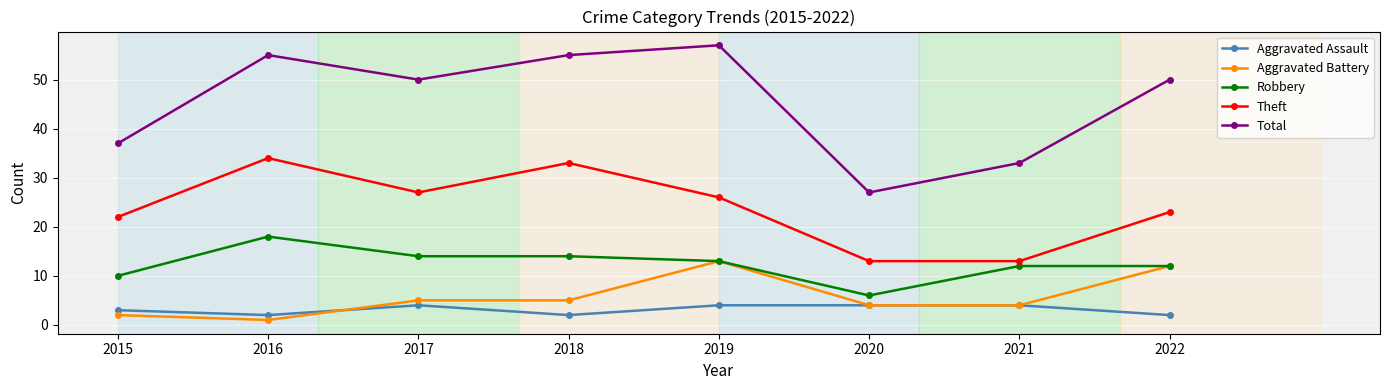

What is the value of the Robbery point at the 4th from the left?

14